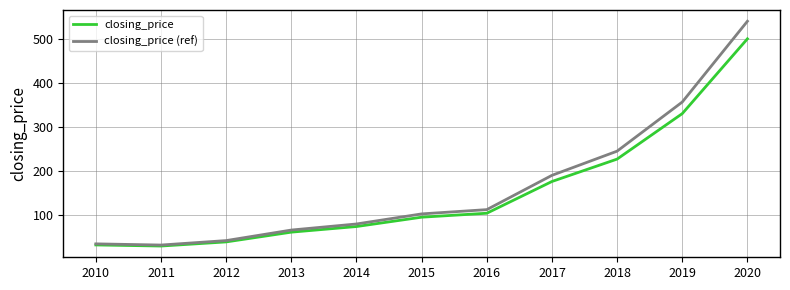

How many values in the closing_price (ref) series are below 101?

5